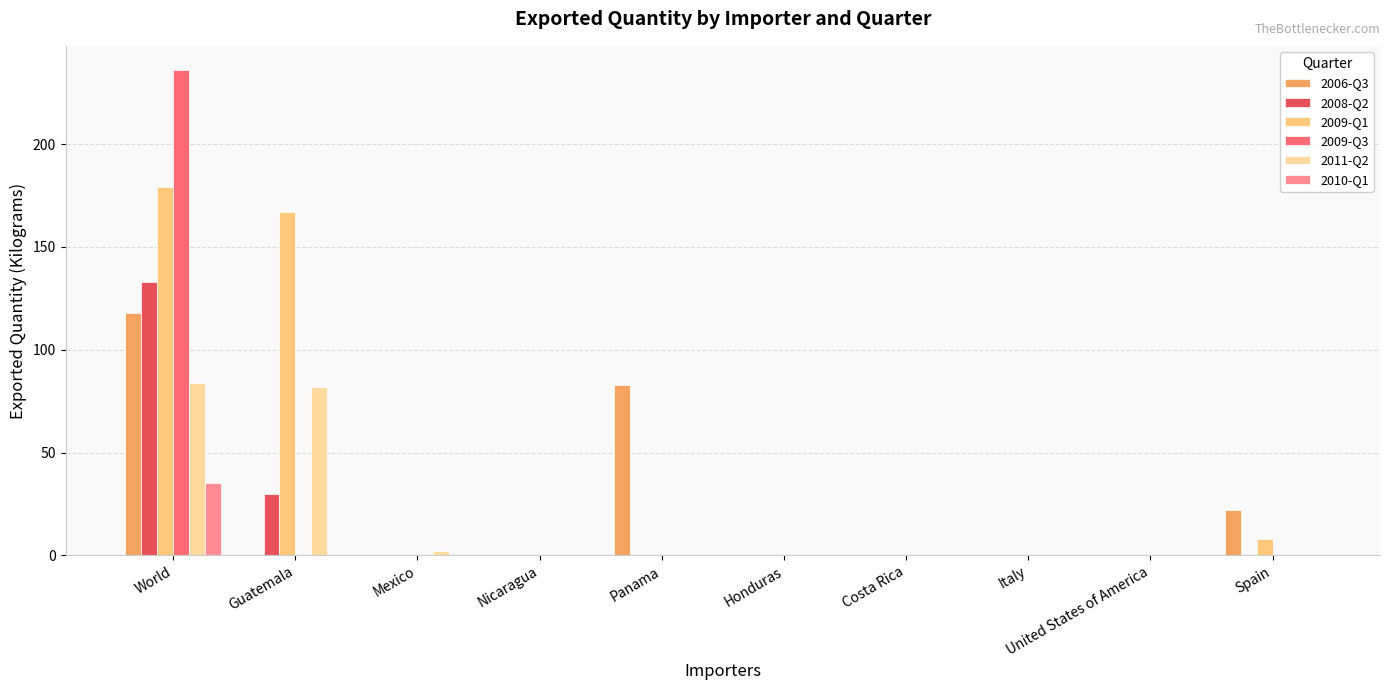

At which category does the chart reach its peak across all series?

World